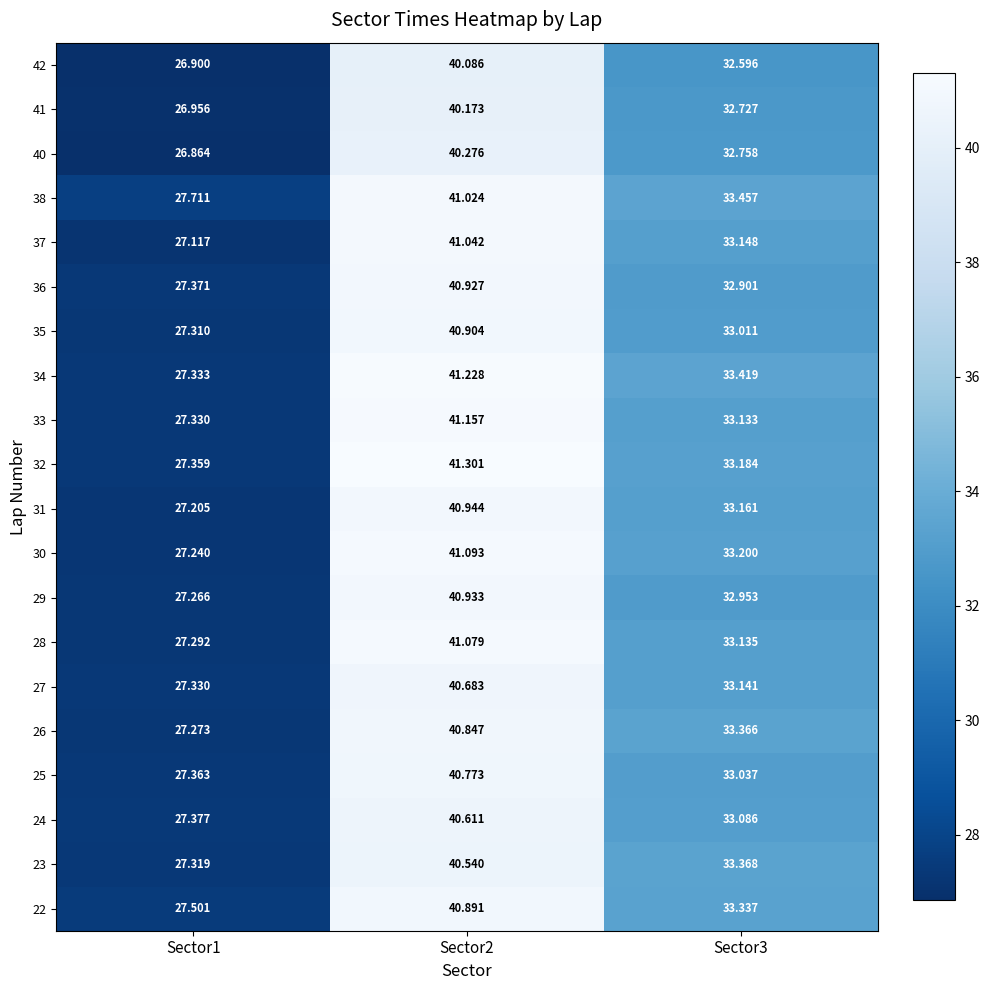

Rank the series at Sector2 from lowest to highest value.

42, 41, 40, 23, 24, 27, 25, 26, 22, 35, 36, 29, 31, 38, 37, 28, 30, 33, 34, 32